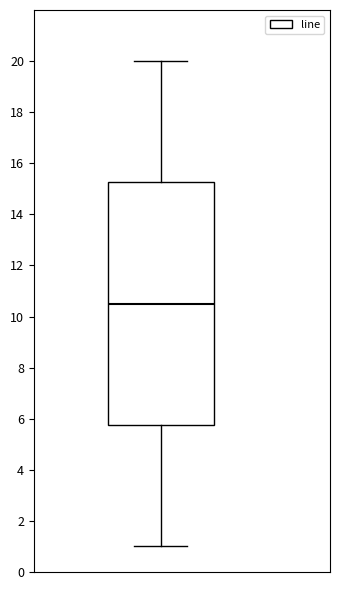

Where does the lower whisker of the box end on the y-axis? The values are not printed on the chart, so give them approximately, as read against the axis.

1.0